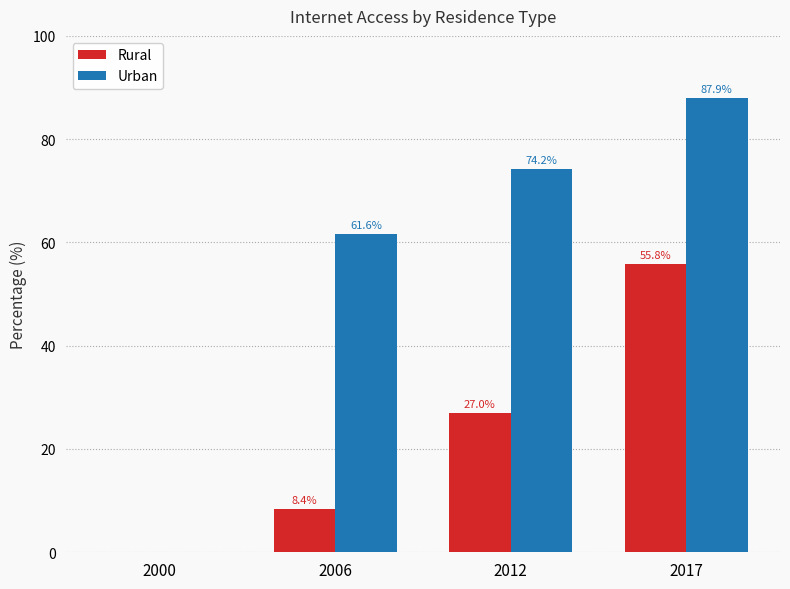

What is the sum of all Urban values?

223.7